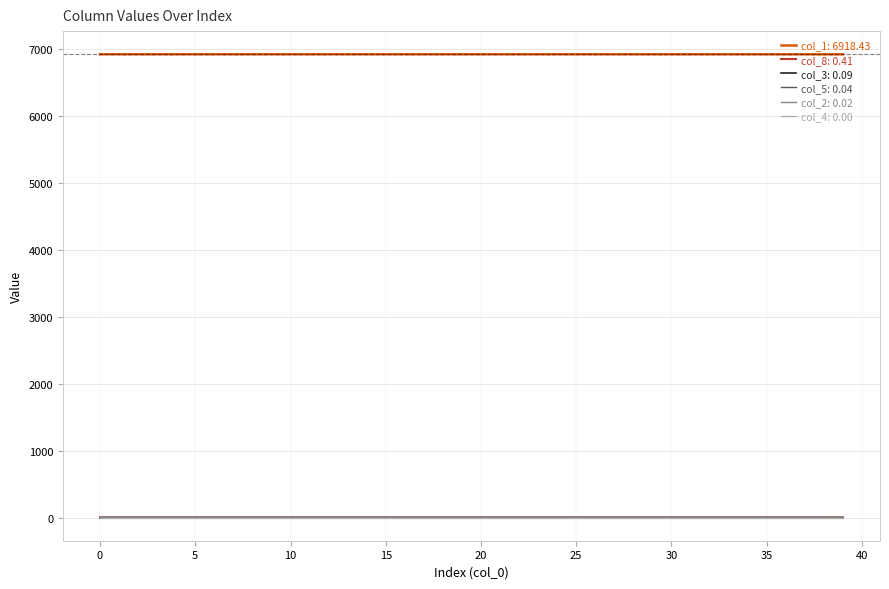

Which series has the largest total across all categories?

col_1: 6918.43